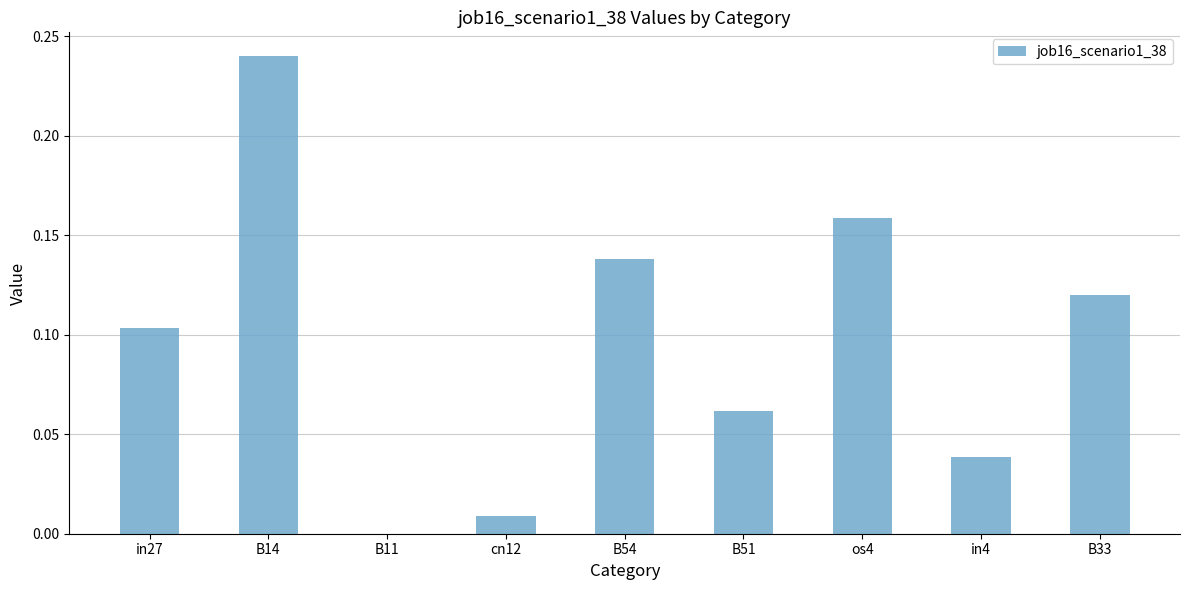

What is the sum of all values?

0.9